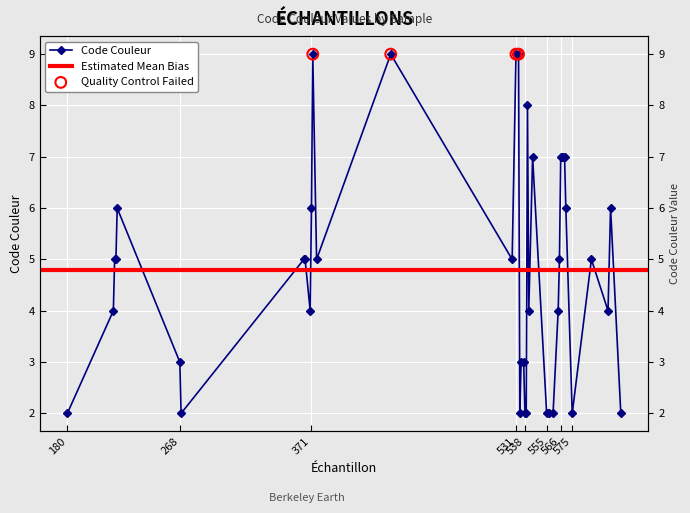

What is the ratio of the value at 538 to the value at 575?

1.0